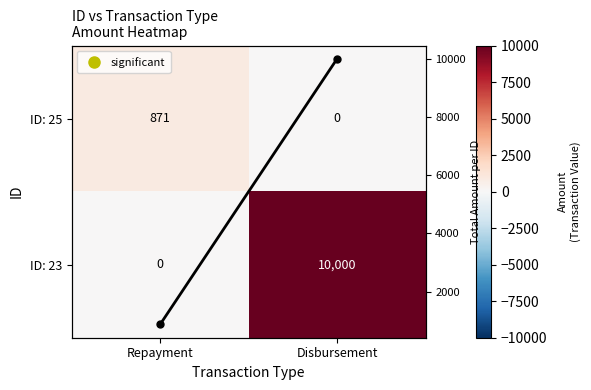

Is it true that Row Total Amount equals 4984.8 at Disbursement?

False